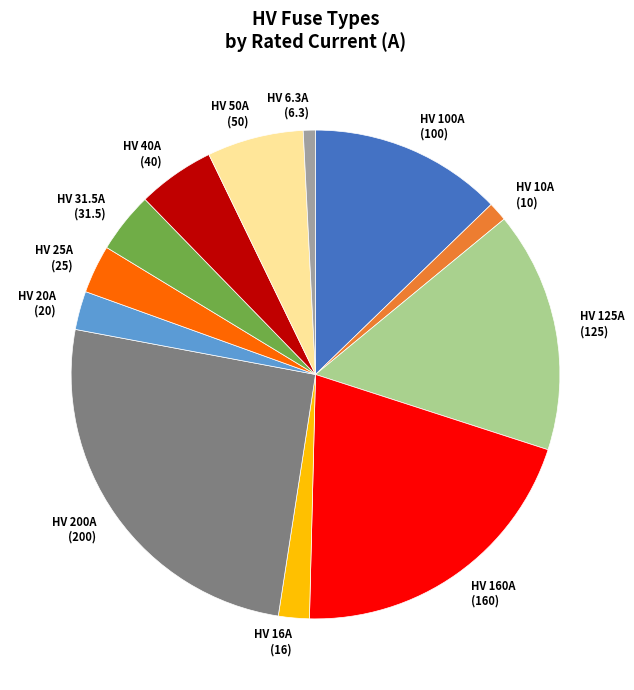

How many segments does this pie chart have?

12